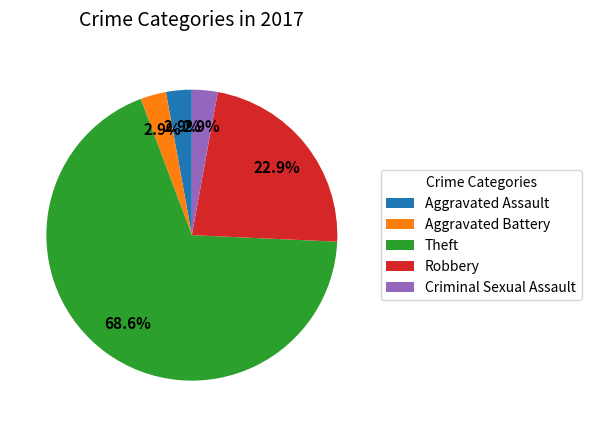

Which slice is the largest?

Theft